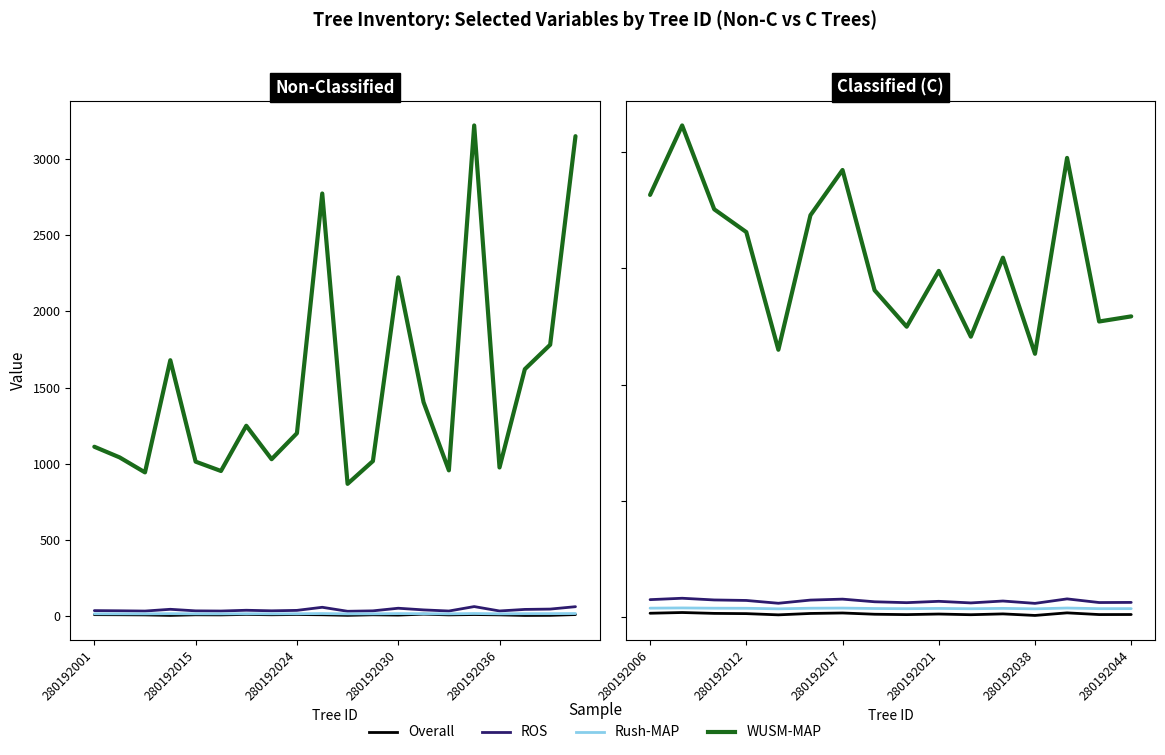

True or false: Rush-MAP has a value of 5.5 at 11.

False